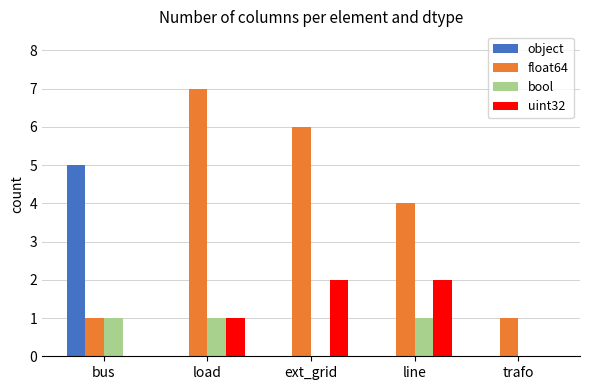

What is the sum of the float64 values at load and line?

11